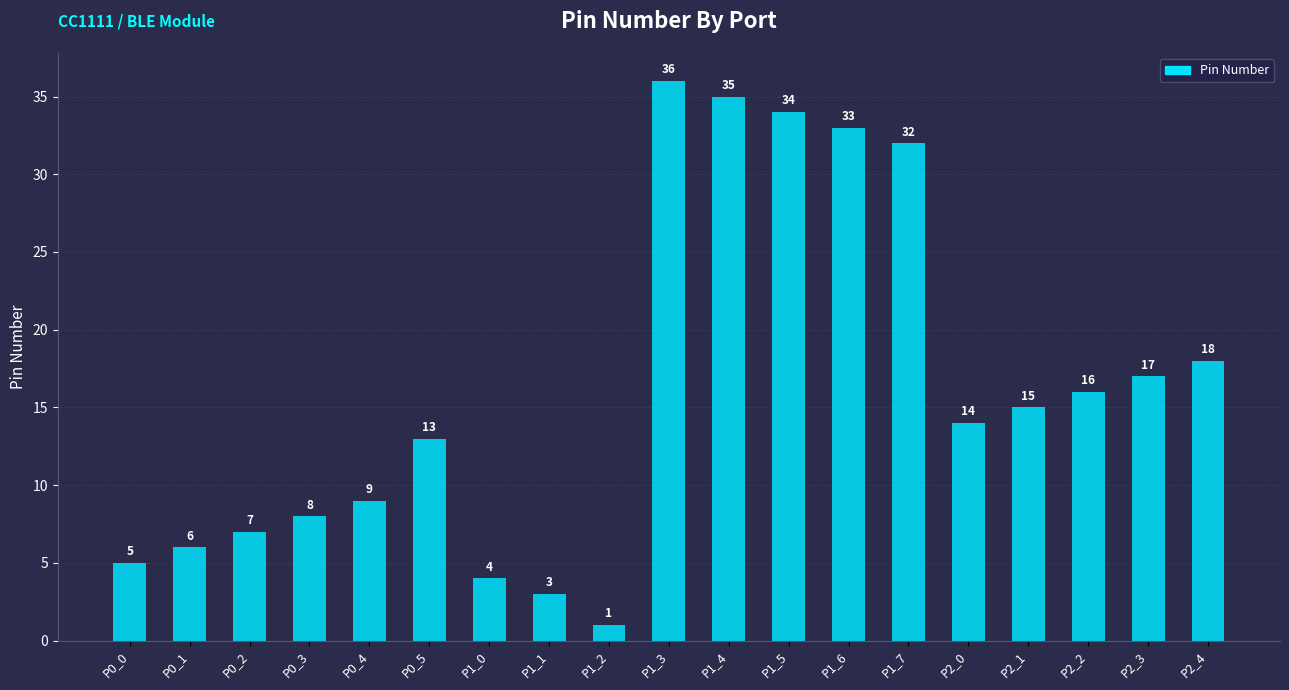

Is it true that the value at P0_5 is 22?

False